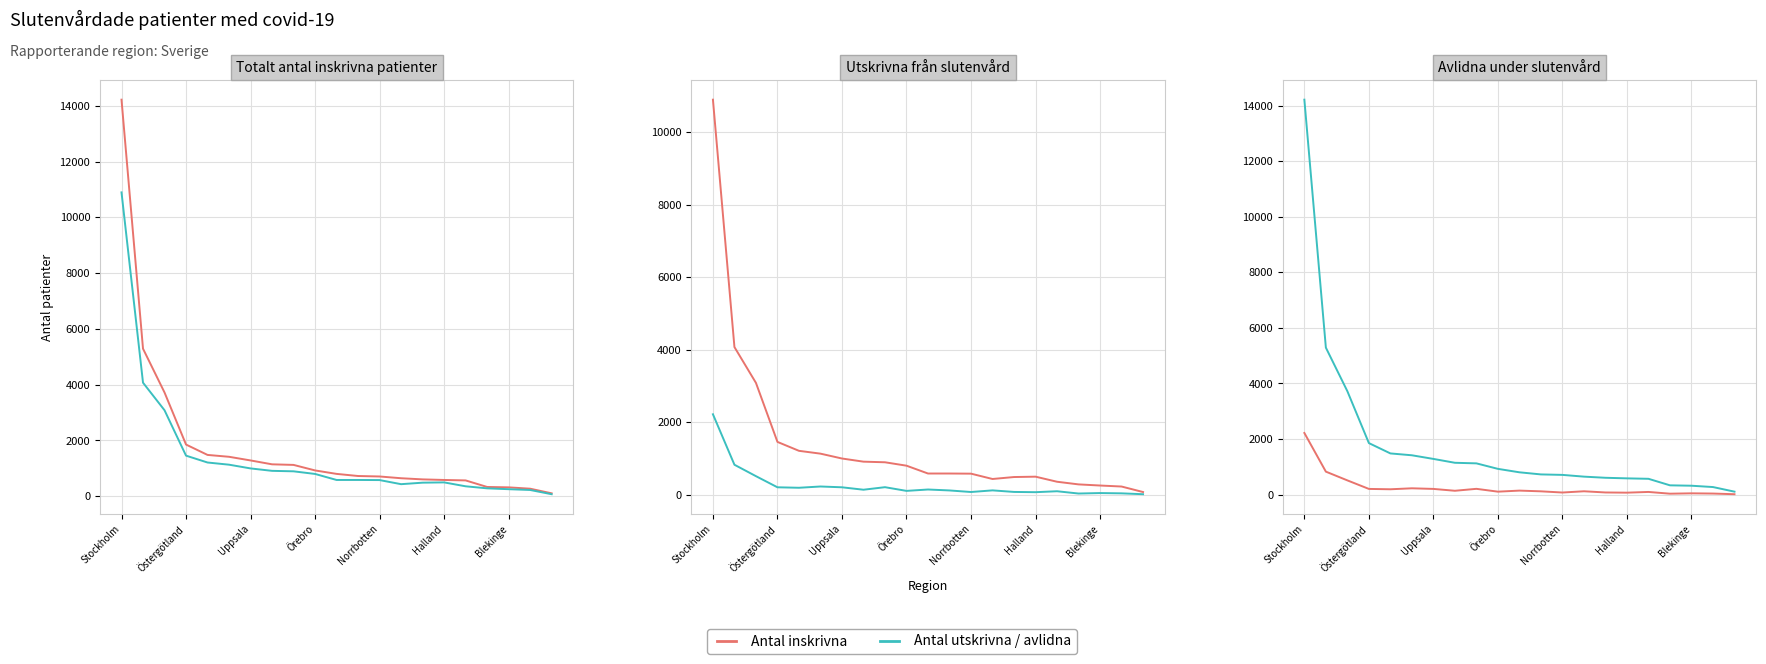

Count the number of categories in the chart.

21